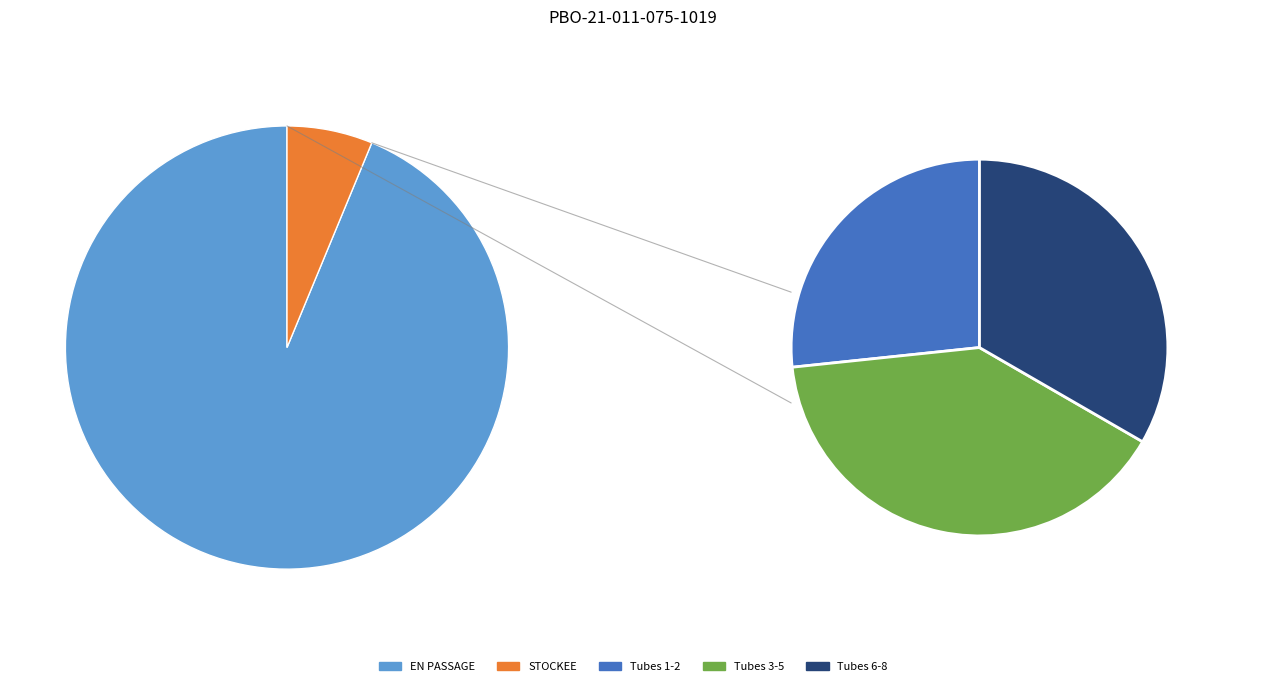

Combined, what portion of the pie is STOCKEE and EN PASSAGE?

100.0%